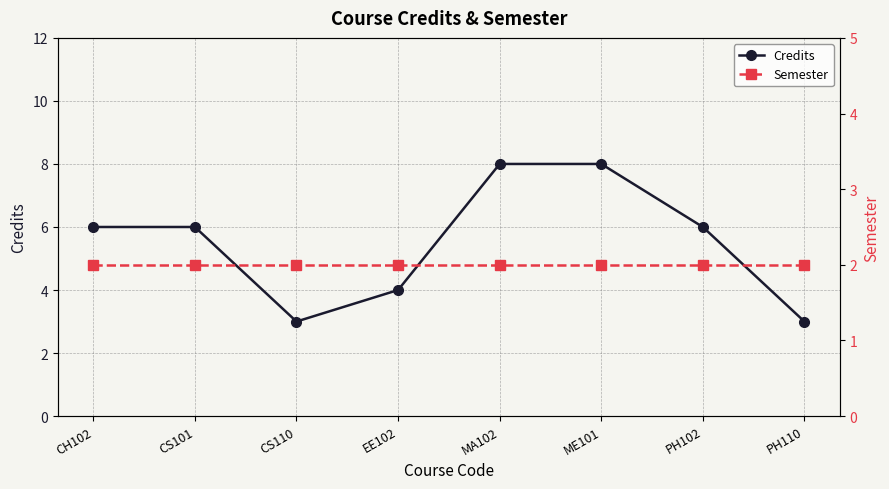

Read the Credits value at ME101.

8